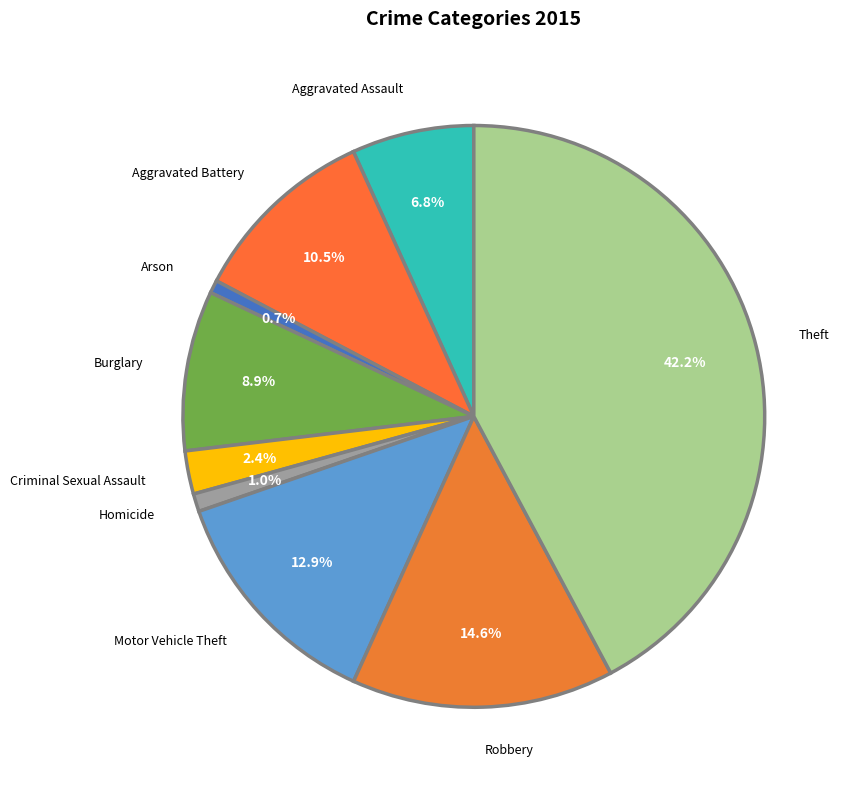

To the nearest percent, what is the difference between the Homicide and Criminal Sexual Assault slice percentages?

1%